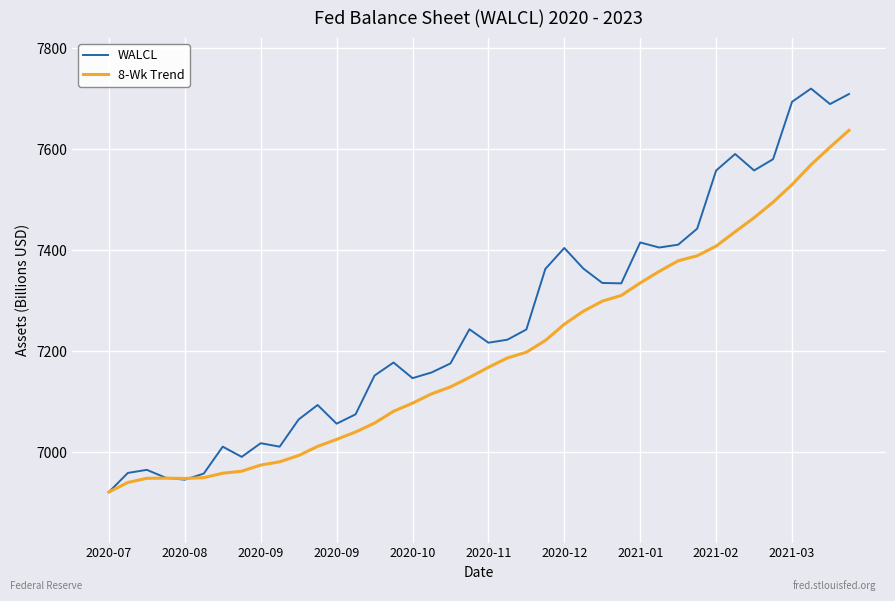

How many values in the WALCL series exceed 7222?

20